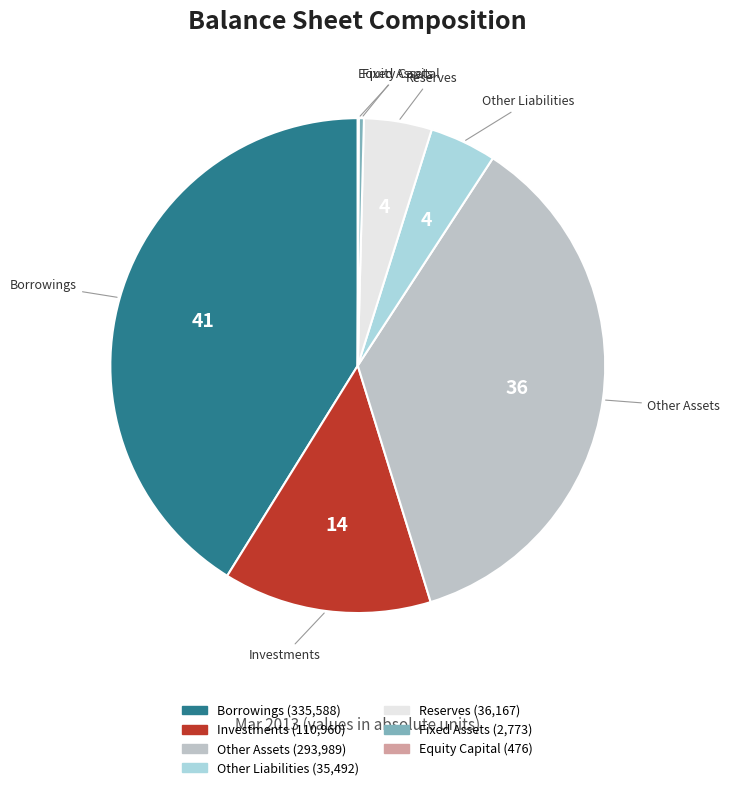

Do Borrowings and Fixed Assets together represent more than half of the pie?

No